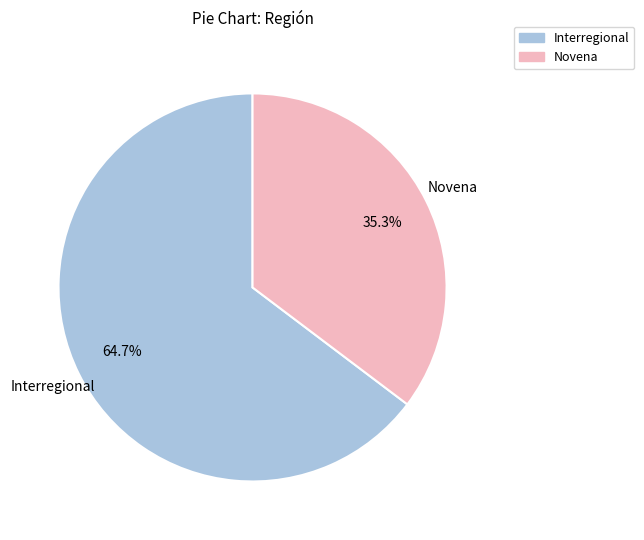

True or false: Novena accounts for 35% of the total.

True